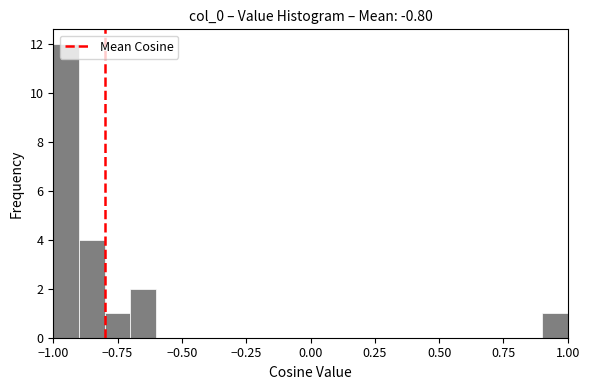

Read against the x-axis, roughly where is the centre of the tallest bar?

-0.95